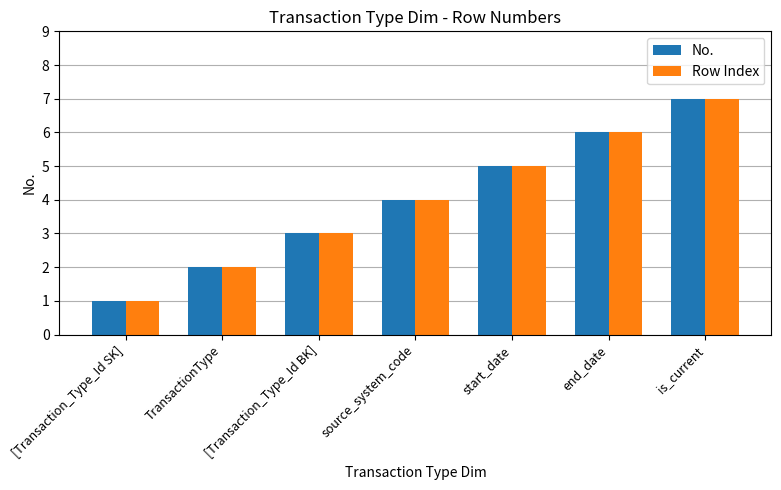

Is the value of No. at end_date greater than the value of Row Index at start_date?

Yes